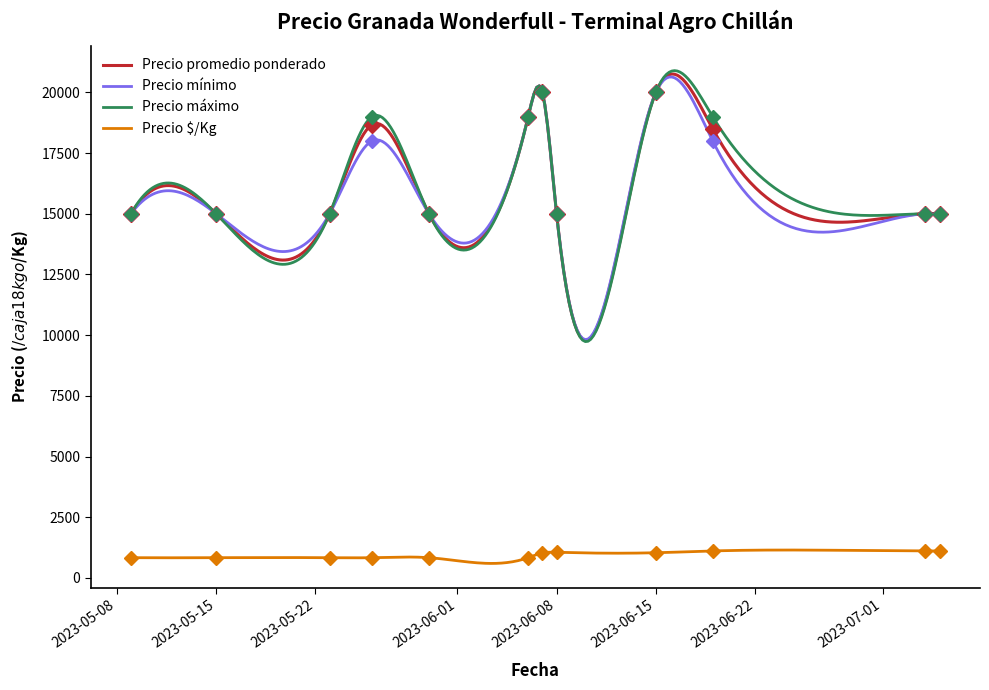

True or false: Precio $/Kg and Precio mínimo cross at least once.

False